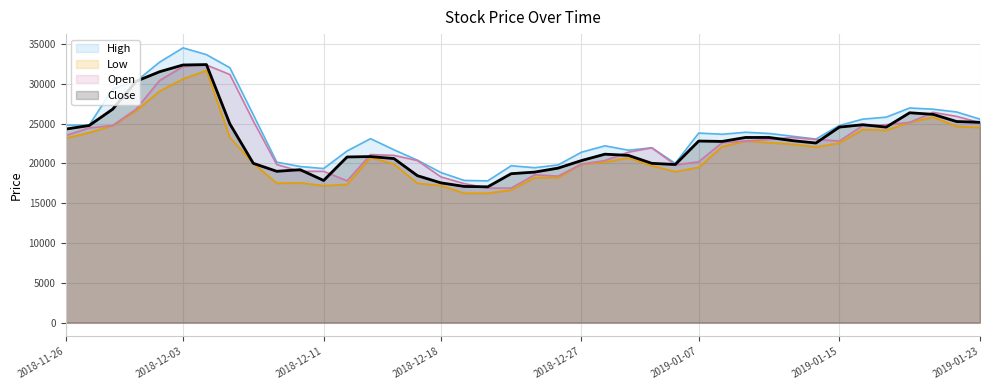

At 2019-01-02, list the series in order from largest to smallest.

High, Open, Close, Low